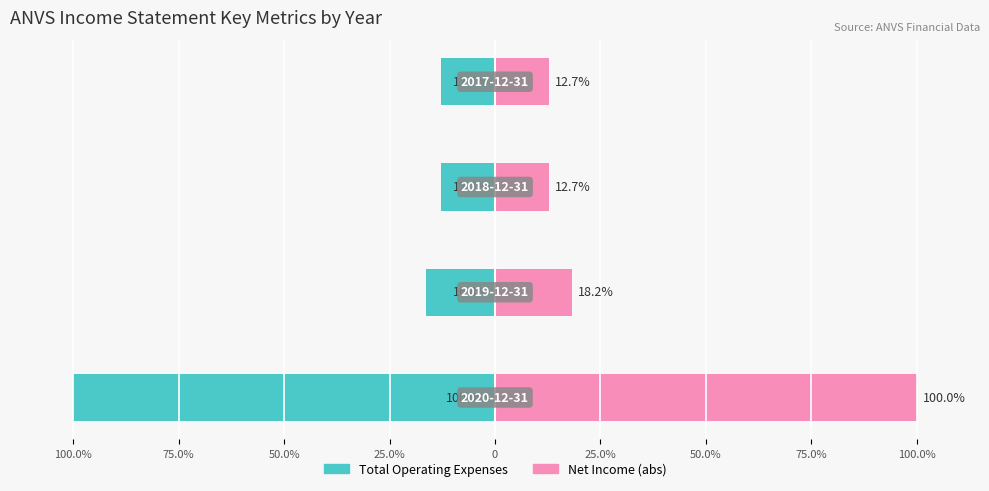

Reading left to right, transcribe all the data shown in this chart.

Total Operating Expenses: 100.0%=-100.0	75.0%=-16.4	50.0%=-12.7	25.0%=-12.7
Net Income (abs): 100.0%=100.0	75.0%=18.2	50.0%=12.7	25.0%=12.7